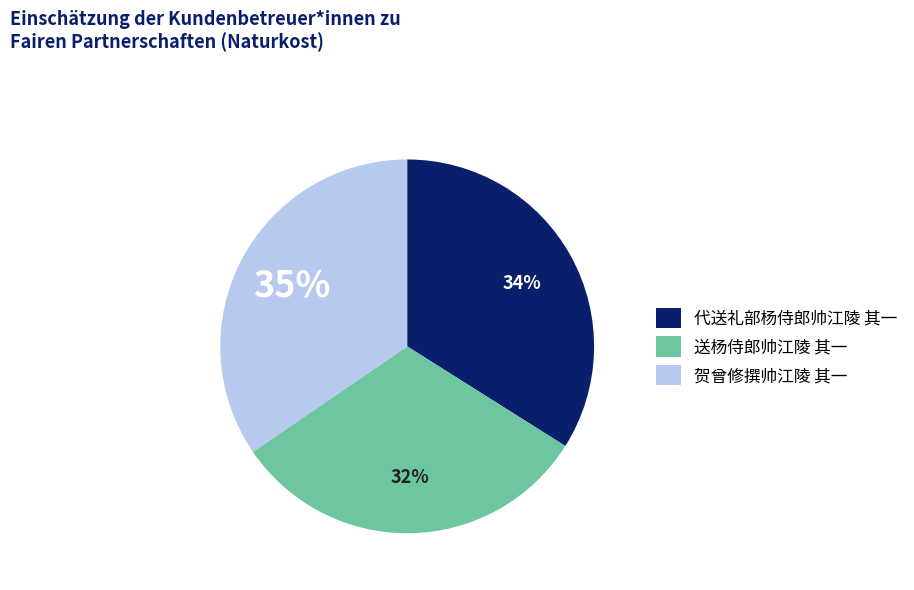

Is it true that 代送礼部杨侍郎帅江陵 其一 is 34% of the pie?

True